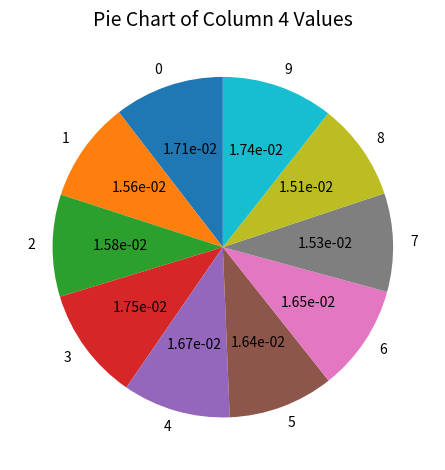

Which has a higher value, 3 or 2?

3